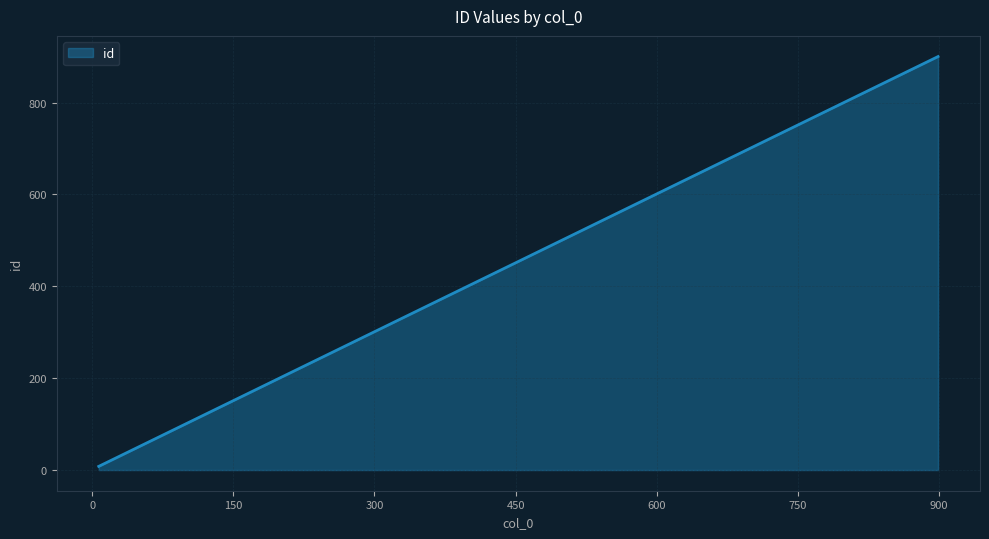

What is the greatest value displayed?

900